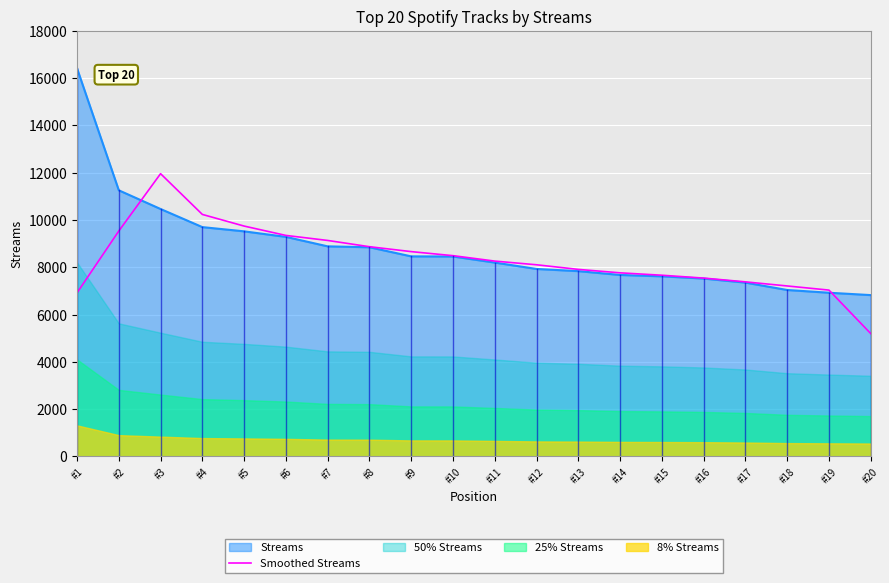

Reading left to right, list all the values displayed in this chart.

6918.5	9535.0	11960.0	10236.0	9743.5	9348.5	9135.5	8870.8	8663.2	8491.8	8262.2	8106.2	7911.0	7765.8	7664.2	7543.0	7384.0	7210.2	7035.2	5197.0